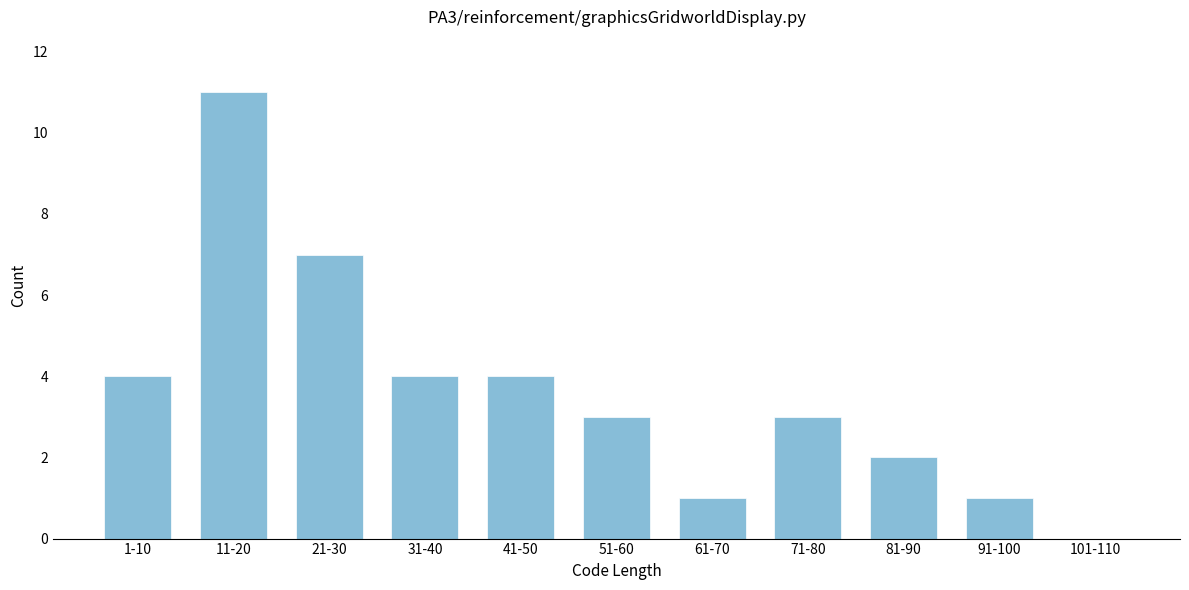

Reading left to right, extract all data points from this chart.

1-10=4	11-20=11	21-30=7	31-40=4	41-50=4	51-60=3	61-70=1	71-80=3	81-90=2	91-100=1	101-110=0